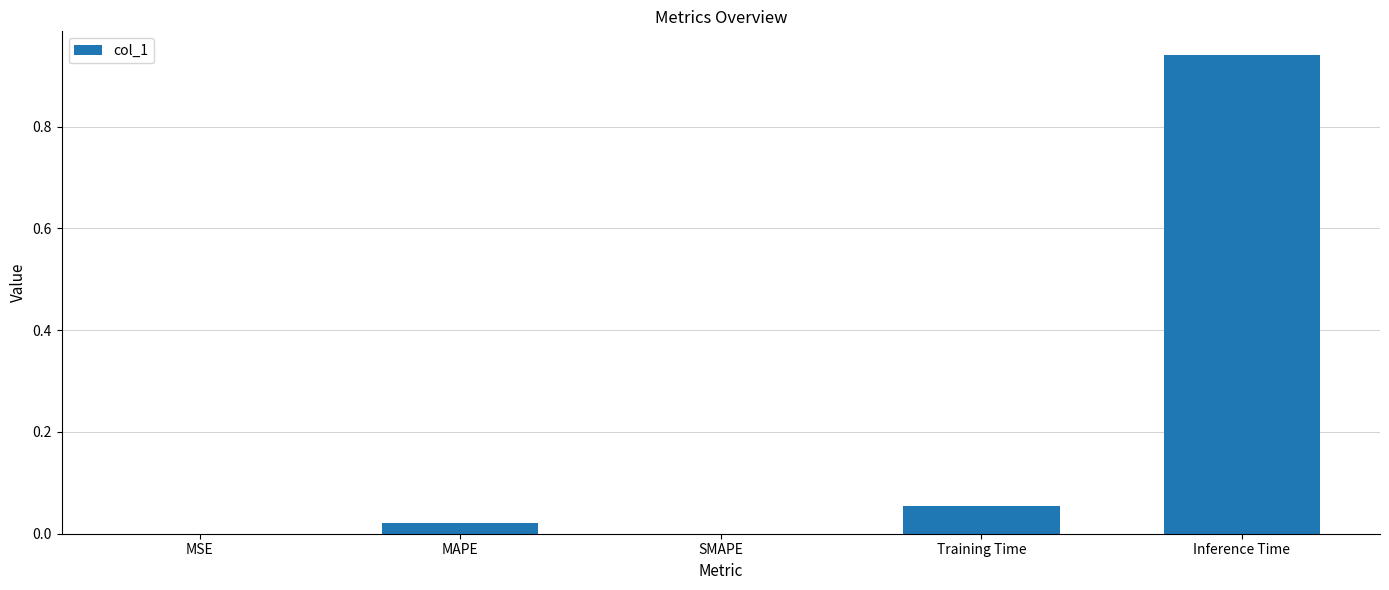

True or false: the data shows 0.0 at MAPE.

True